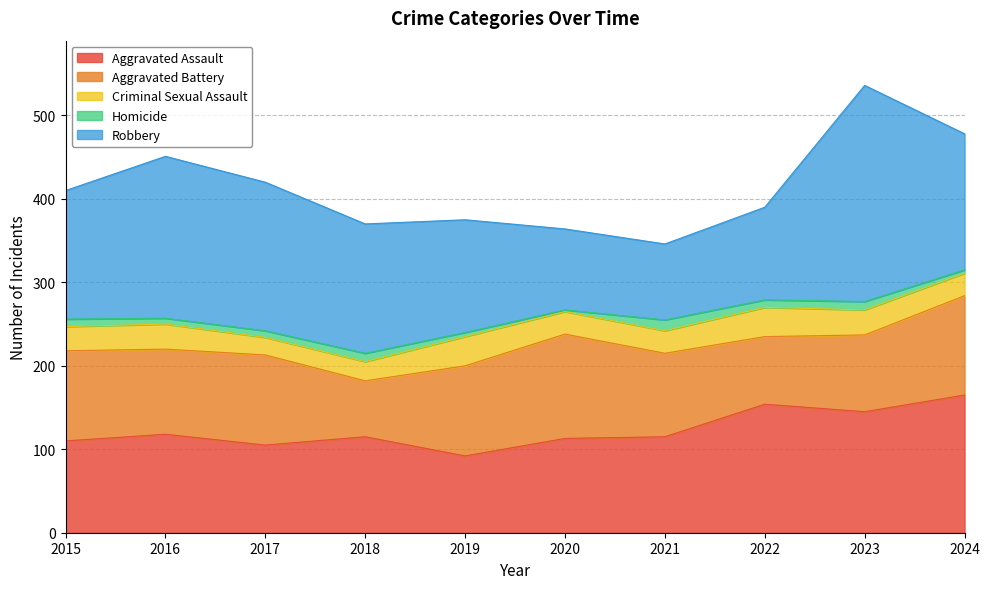

What is the difference between the maximum and second lowest values in the Aggravated Assault series?

60